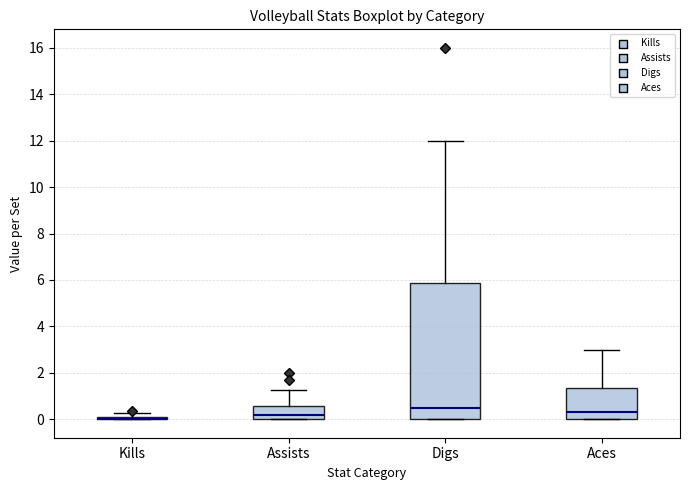

Which box is the tallest, from its lower edge to its upper edge?

Digs